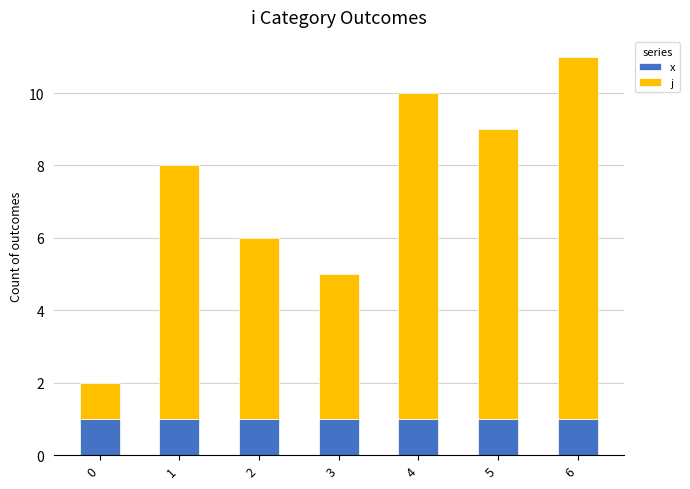

At which category is the sum across all series the highest?

6